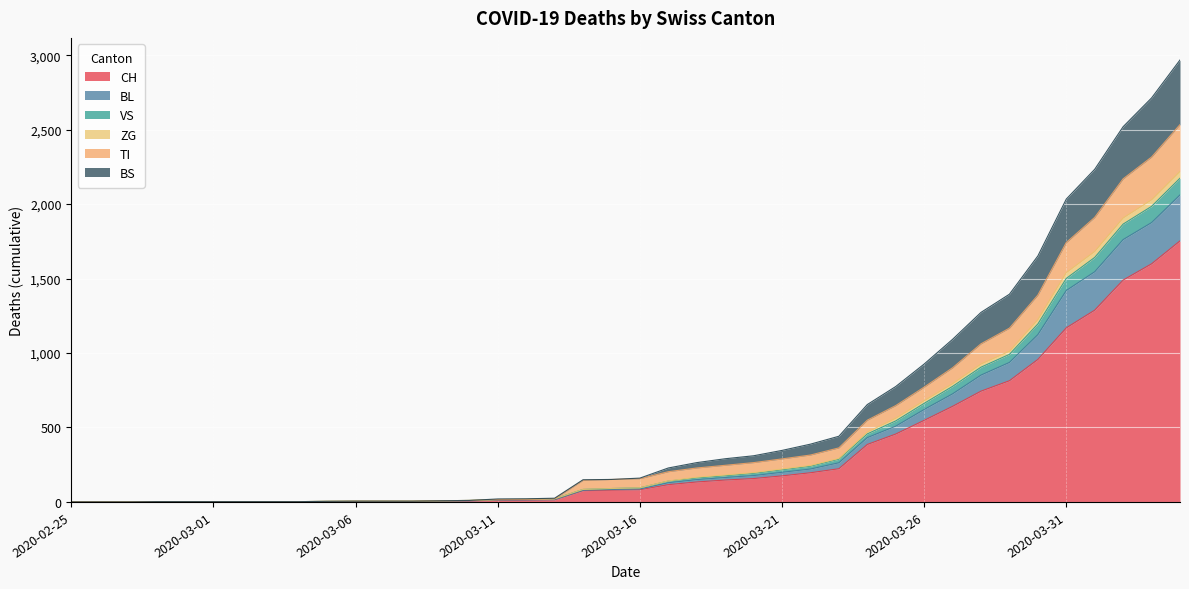

What is the maximum value for CH?

1753